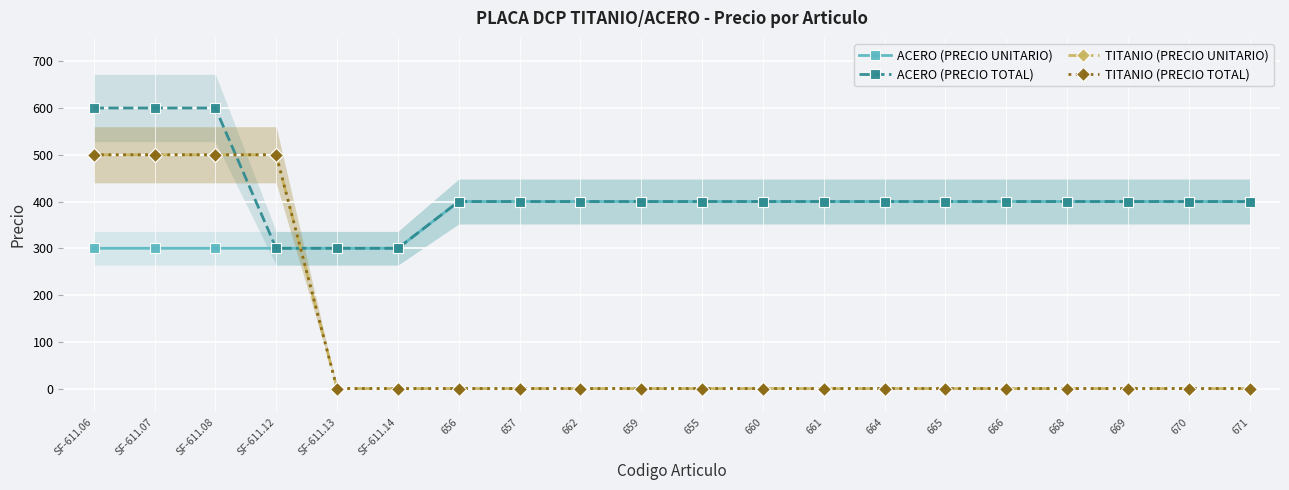

At 664, list the series in order from smallest to largest.

TITANIO (PRECIO UNITARIO), TITANIO (PRECIO TOTAL), ACERO (PRECIO UNITARIO), ACERO (PRECIO TOTAL)